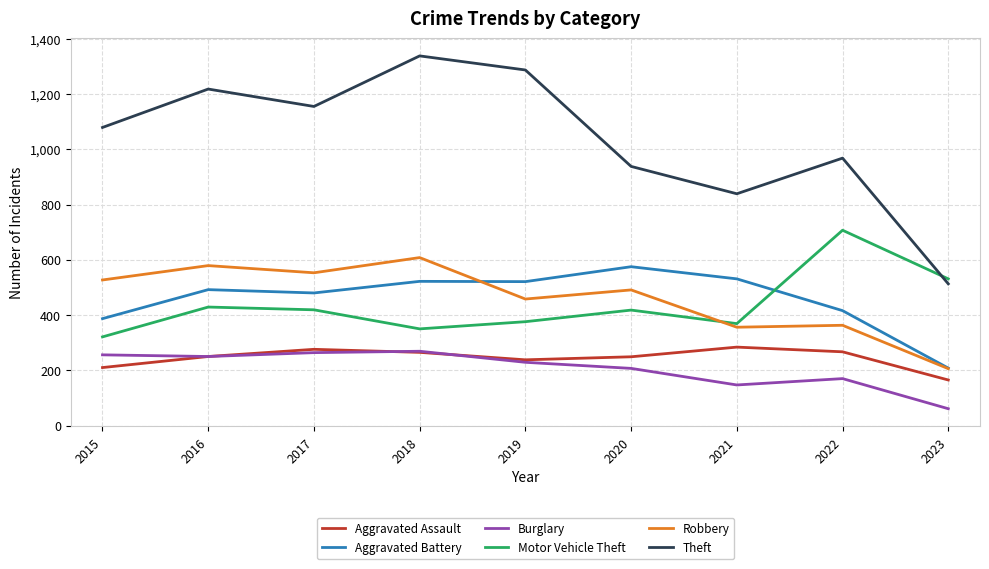

Where do Robbery and Aggravated Battery first cross each other?

2018 and 2019